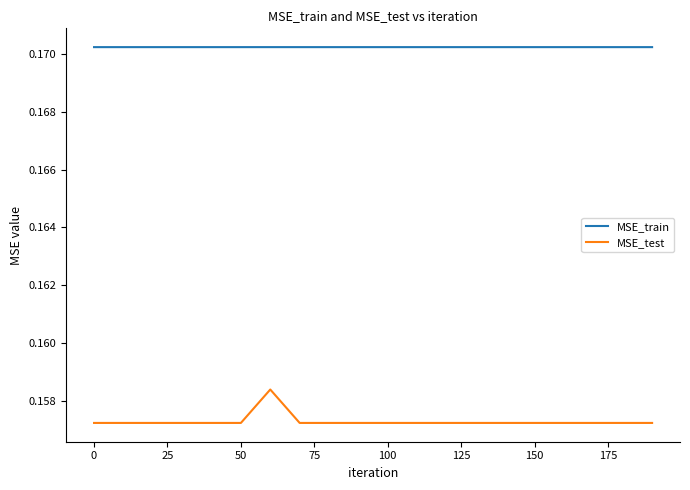

True or false: MSE_train and MSE_test intersect in this chart.

False